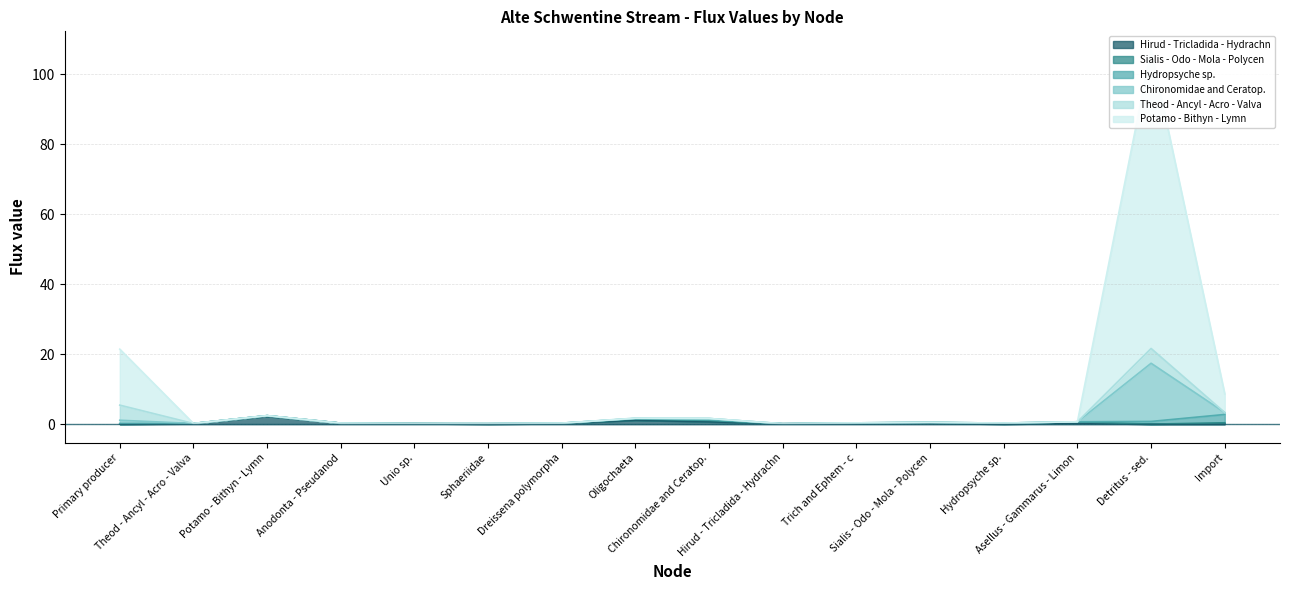

Is the value of Chironomidae and Ceratop. at Asellus - Gammarus - Limon greater than the value of Hirud - Tricladida - Hydrachn at Sphaeriidae?

Yes